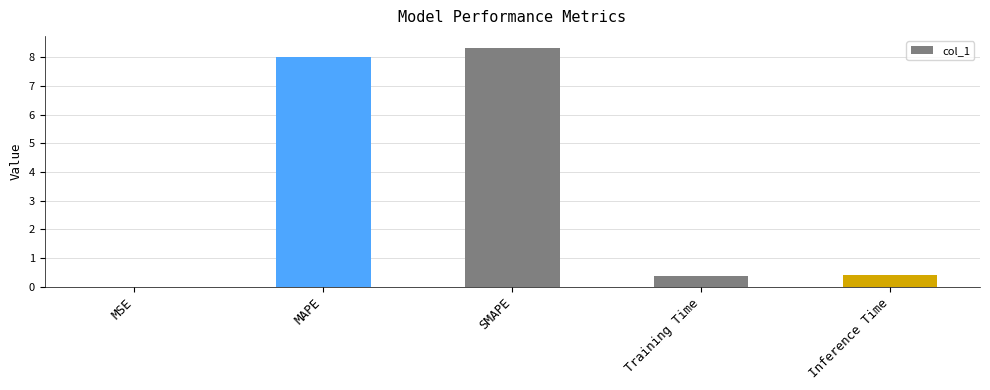

Read the value at SMAPE.

8.3